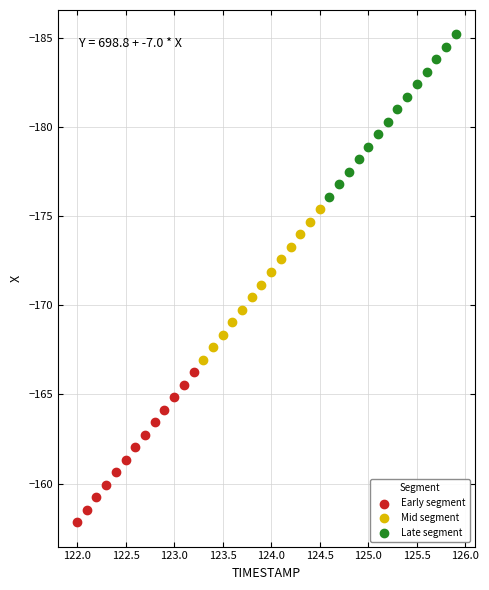

Which series reaches the minimum Y coordinate?

Late segment